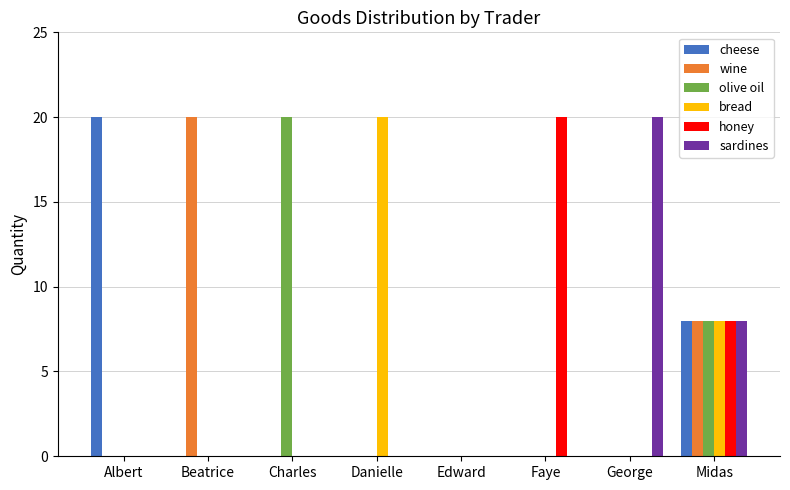

What is the total value across all series at Beatrice?

20